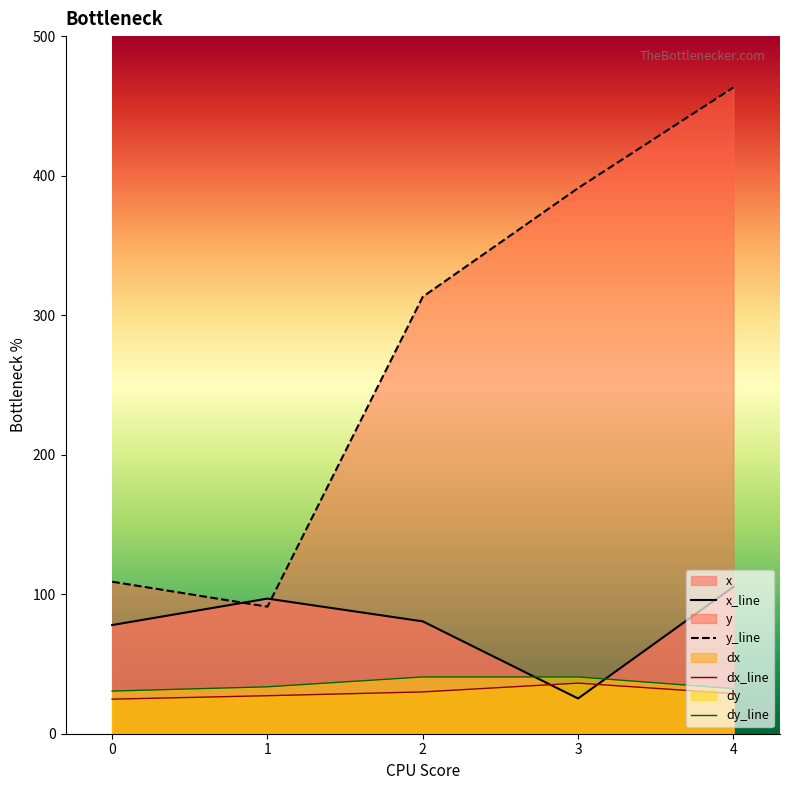

What is the sum of all y values?

1367.4